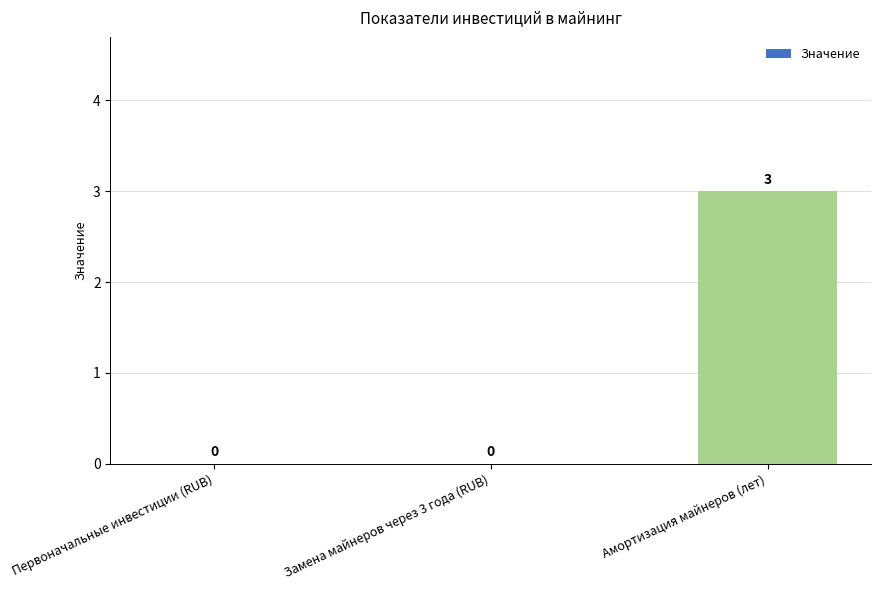

What is the maximum value shown in the chart?

3